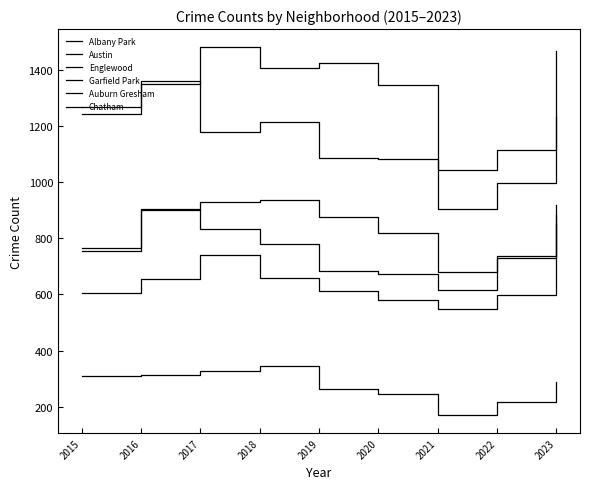

Is this an area chart (filled region under the line)?

No